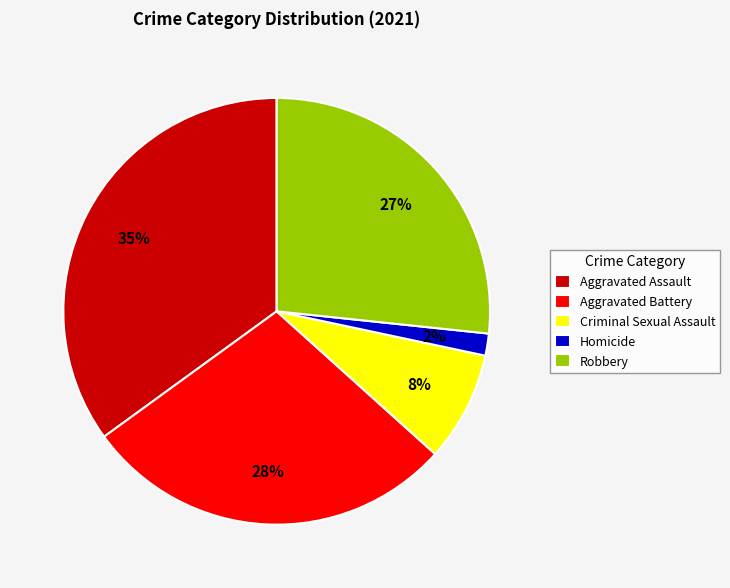

The Criminal Sexual Assault slice represents 20% of the pie. True or false?

False